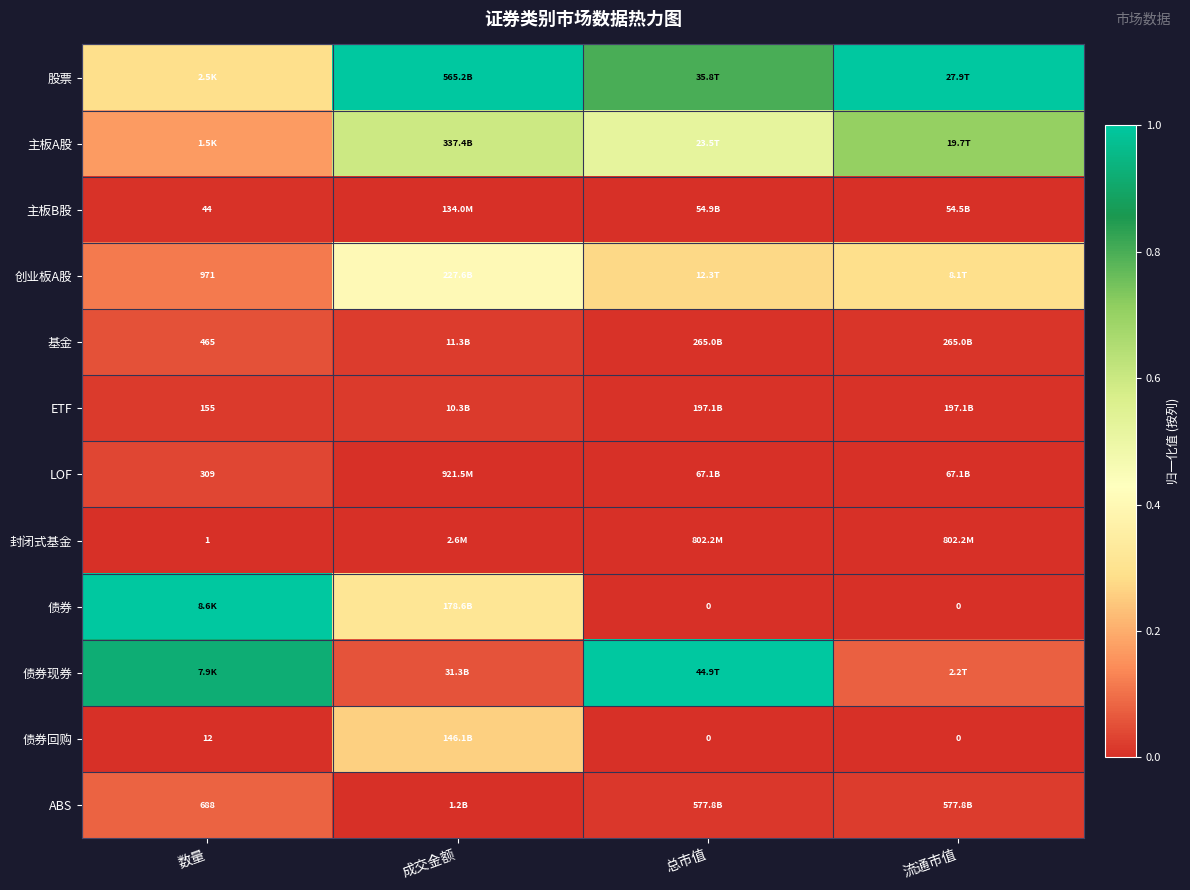

At how many categories does at least one series exceed 0?

4